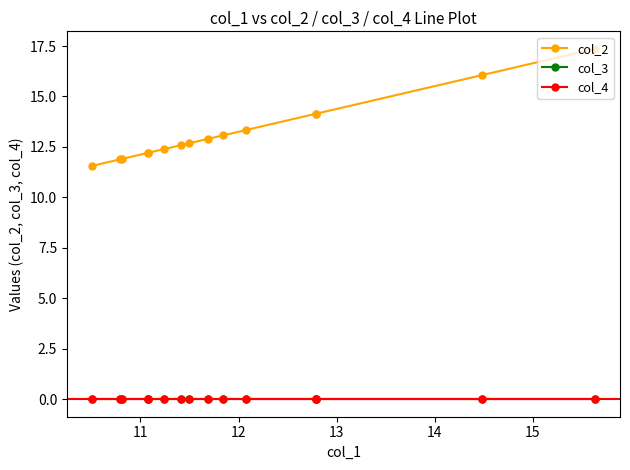

True or false: col_3 has more than 2 points higher than both neighbors.

False